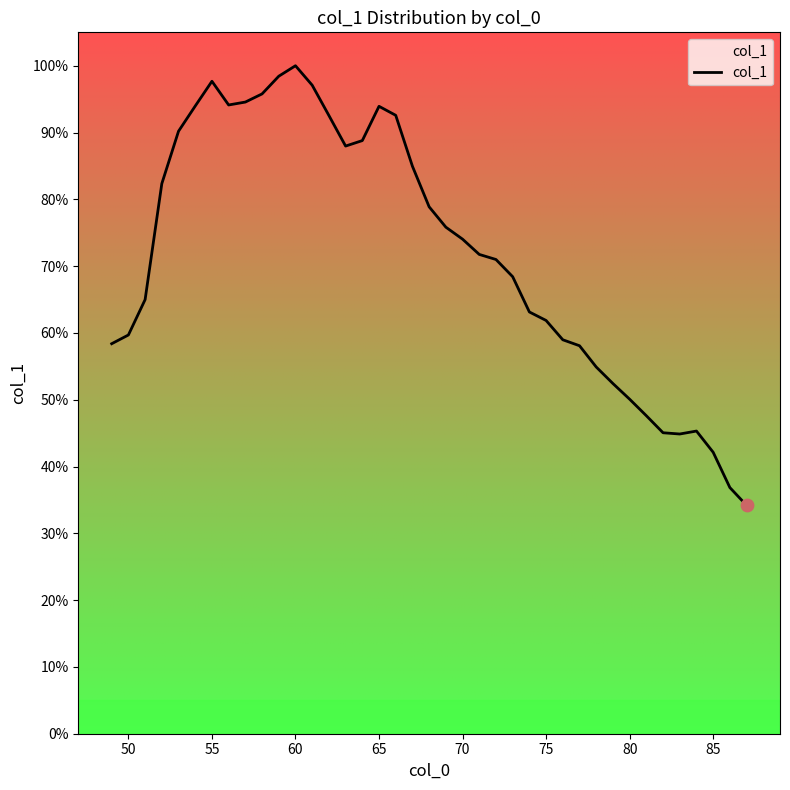

Is this an area chart (filled region under the line)?

Yes